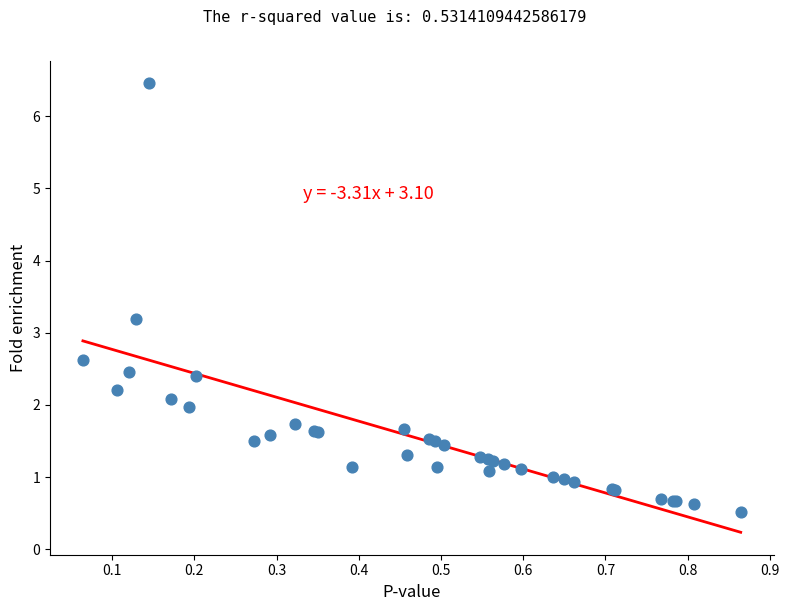

What Y value in the scatter plot is closest to 3?

3.2